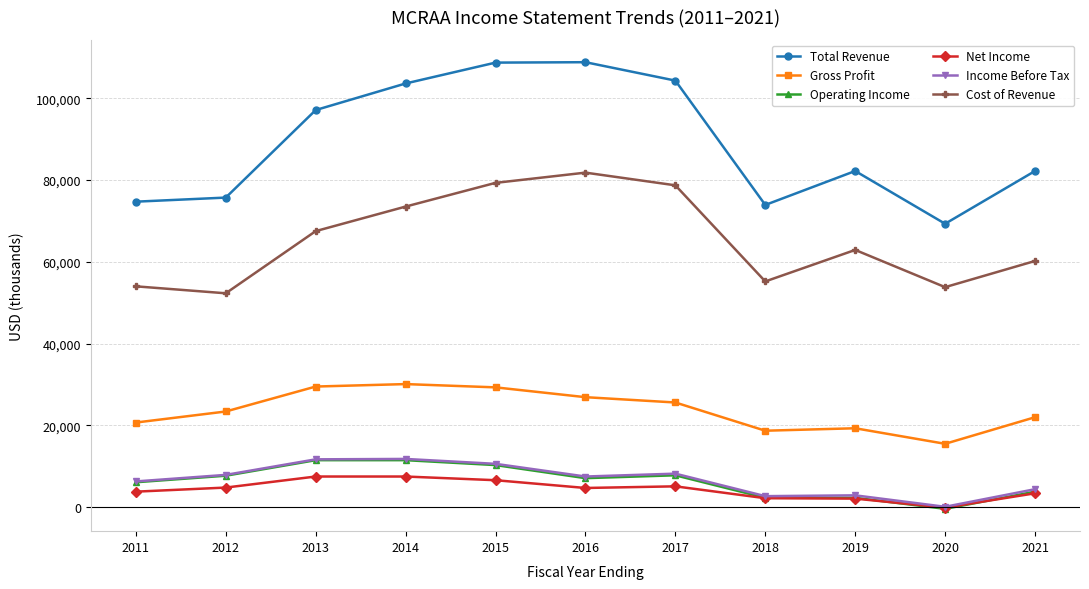

At which label is Income Before Tax closest to 5950?

2011